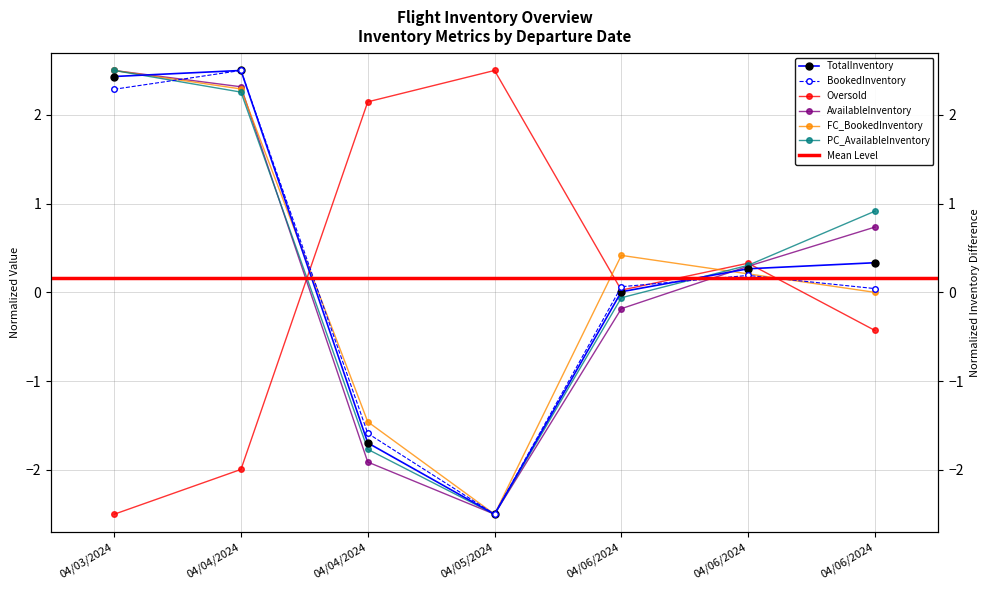

How many data points in AvailableInventory are above 0?

4